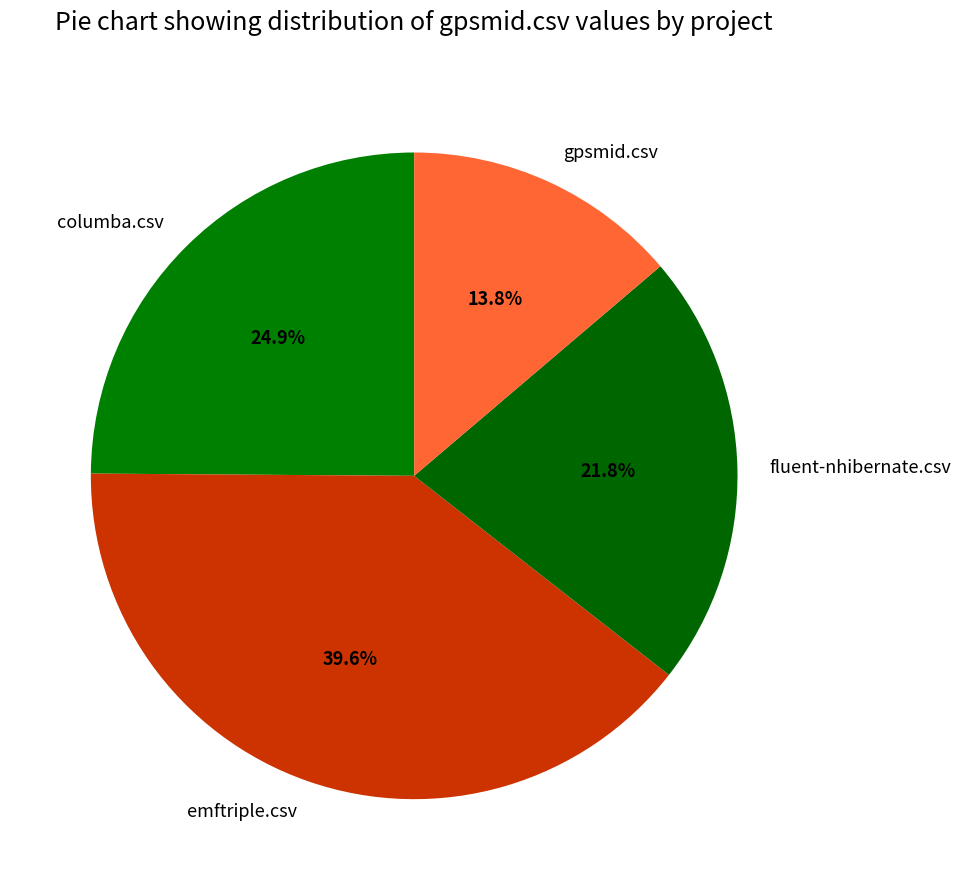

Is there any slice that represents more than half of the pie?

No